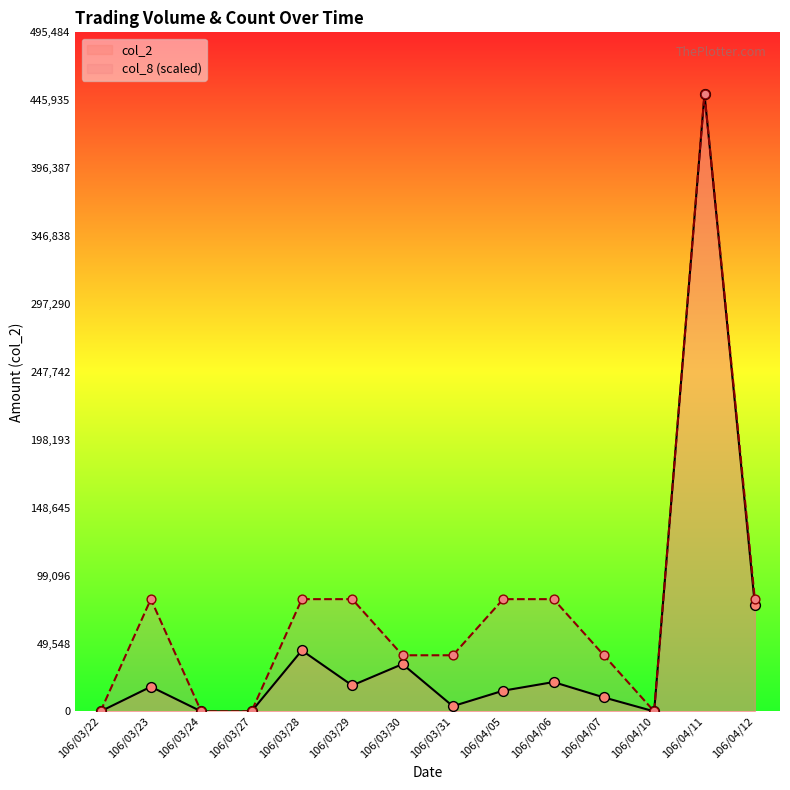

What are all the series names shown in the legend?

col_2, col_8 (scaled)